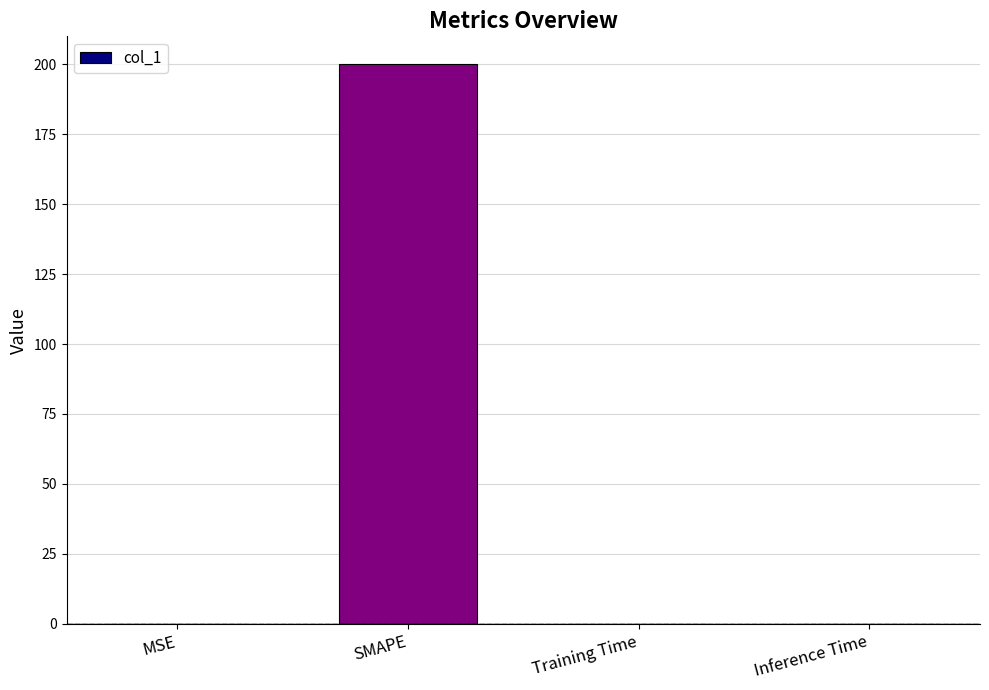

Are the bars horizontal?

No